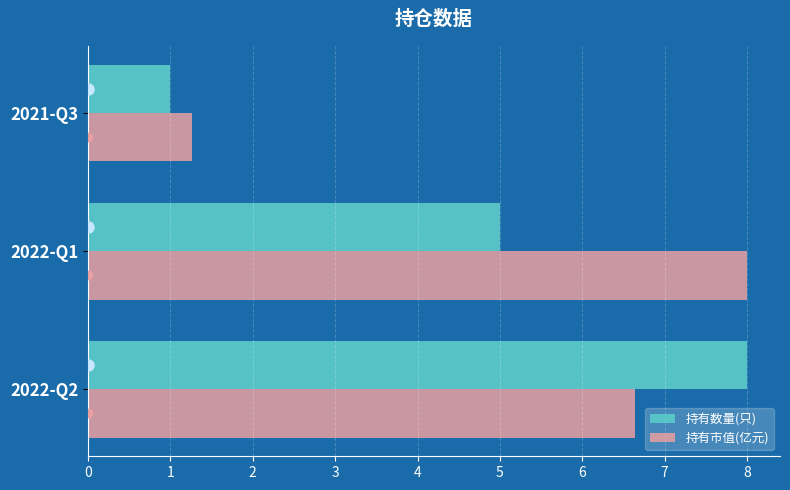

Rank the categories by 持有数量(只) value from highest to lowest.

2022-Q2, 2022-Q1, 2021-Q3